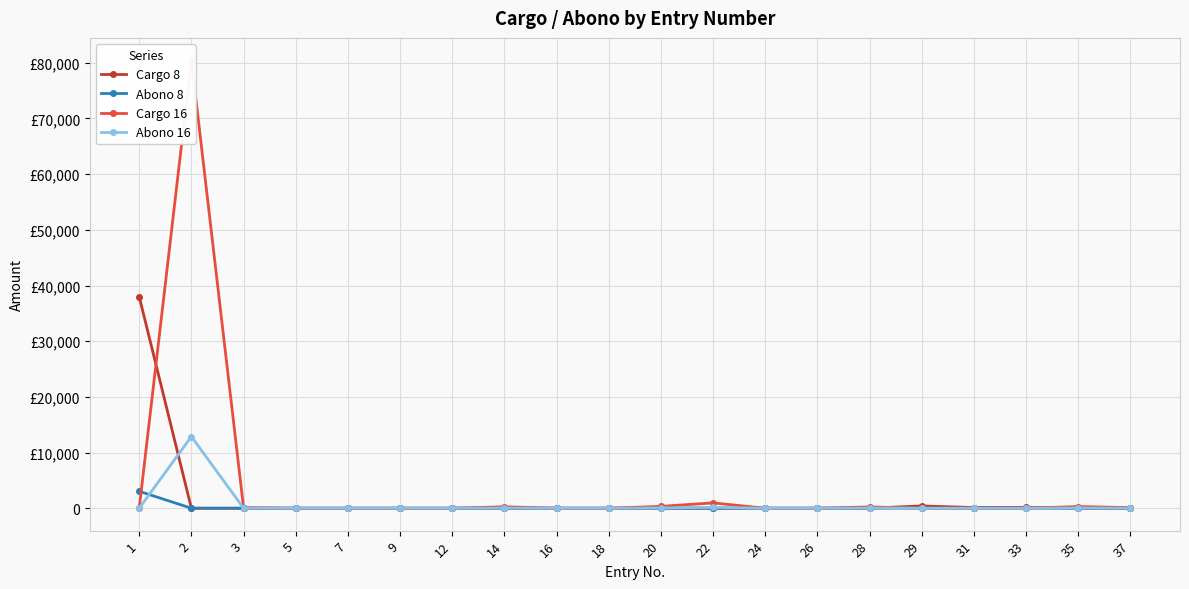

The Cargo 8 series shows -14444.8 at 9. True or false?

False